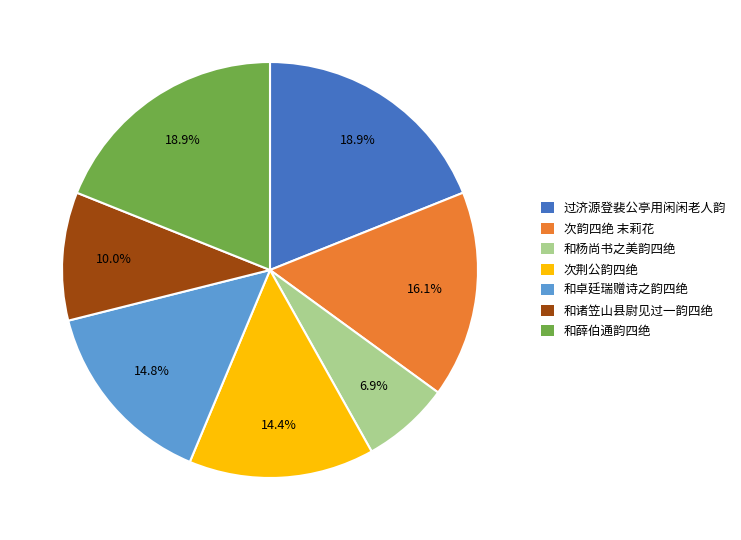

Does any single category account for the majority?

No